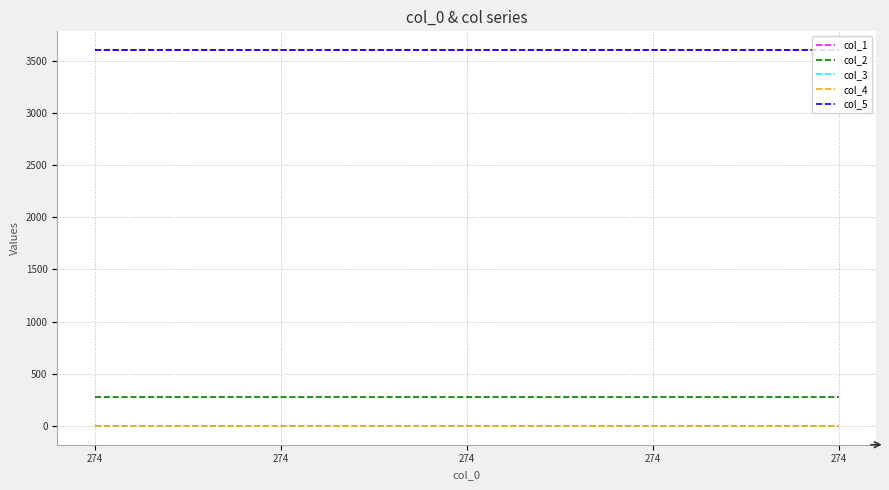

Does the chart display data point markers on the line(s)?

No